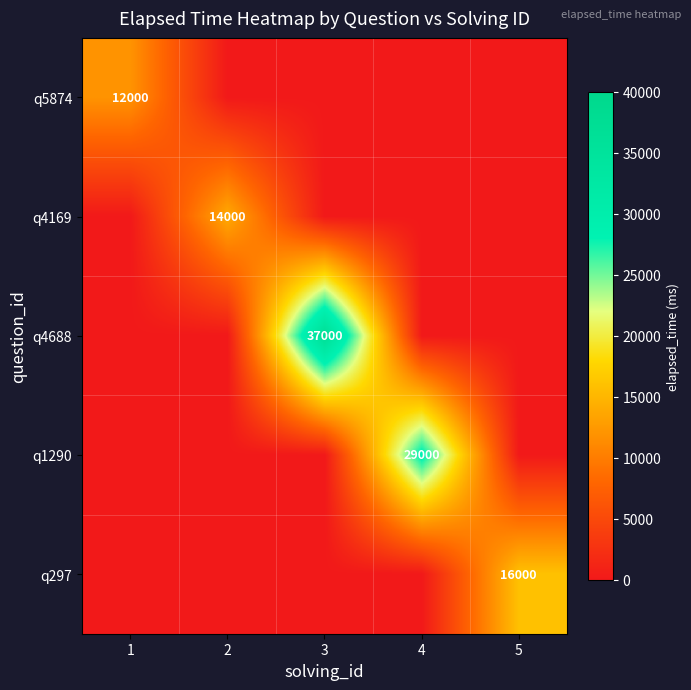

How many series are shown in this chart?

5